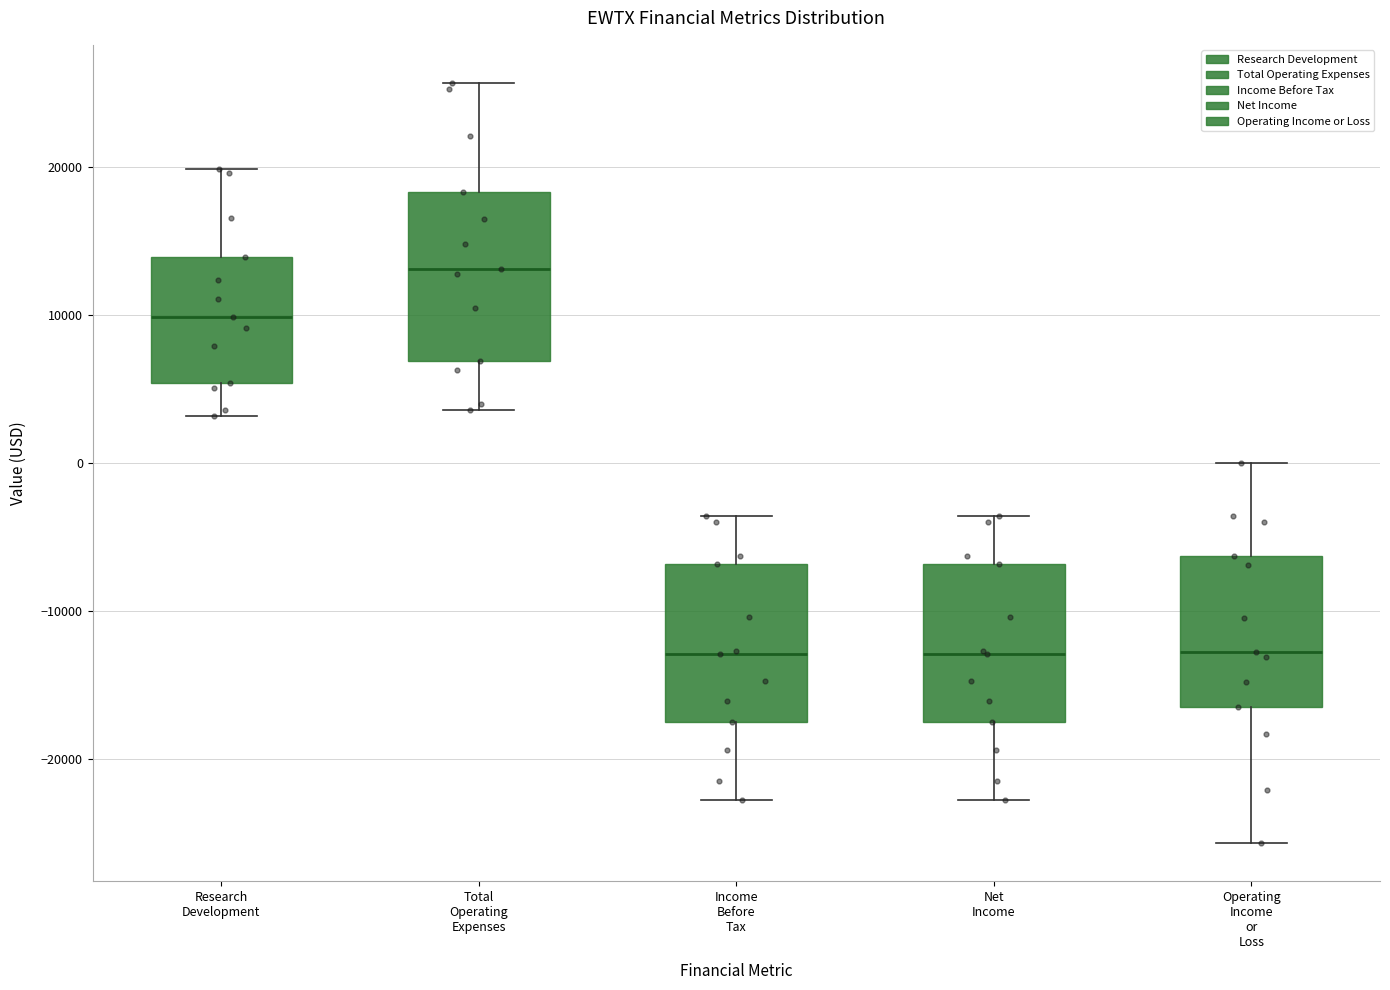

Reading left to right, read every box against the y-axis: the position of its median line, the range the box covers, and the ends of its whiskers. The values are not printed on the chart, so give them approximately, as read against the axis.

Research Development: median 10000, box 5000 to 14000, whiskers 3000 to 20000
Total Operating Expenses: median 13000, box 7000 to 18000, whiskers 4000 to 26000
Income Before Tax: median -13000, box -17000 to -7000, whiskers -23000 to -4000
Net Income: median -13000, box -17000 to -7000, whiskers -23000 to -4000
Operating Income or Loss: median -13000, box -16000 to -6000, whiskers -26000 to 0